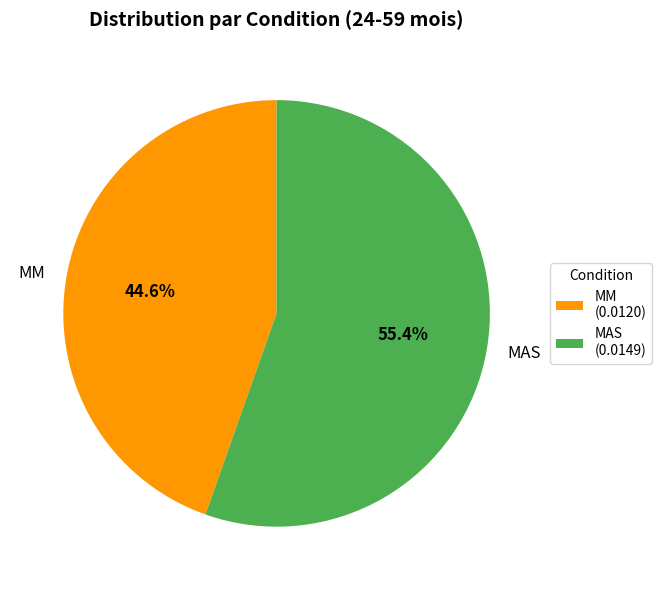

What percentage is the MM slice, to the nearest percent?

45%